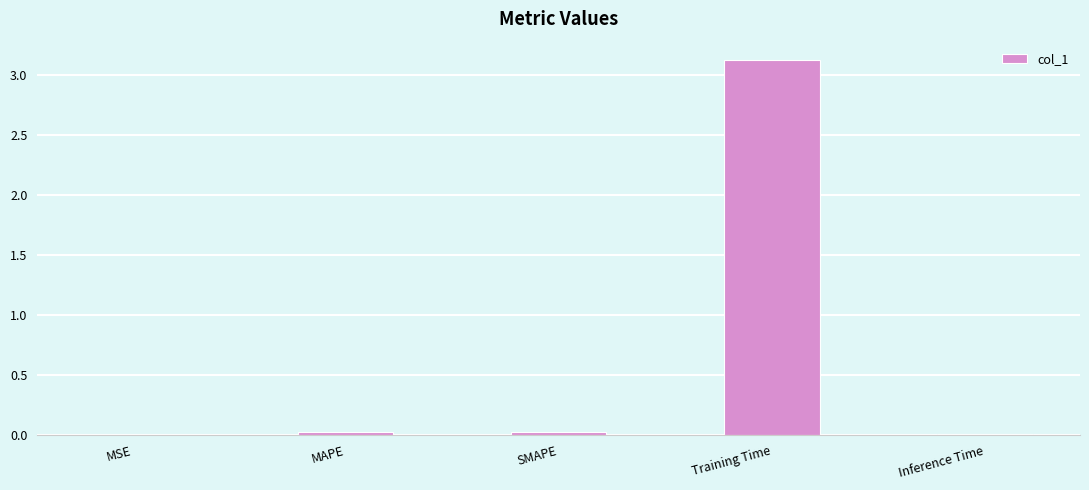

Which label corresponds to the largest value in the chart?

Training Time